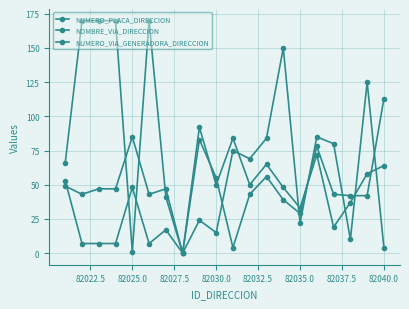

Which series has the largest total across all categories?

NUMERO_PLACA_DIRECCION